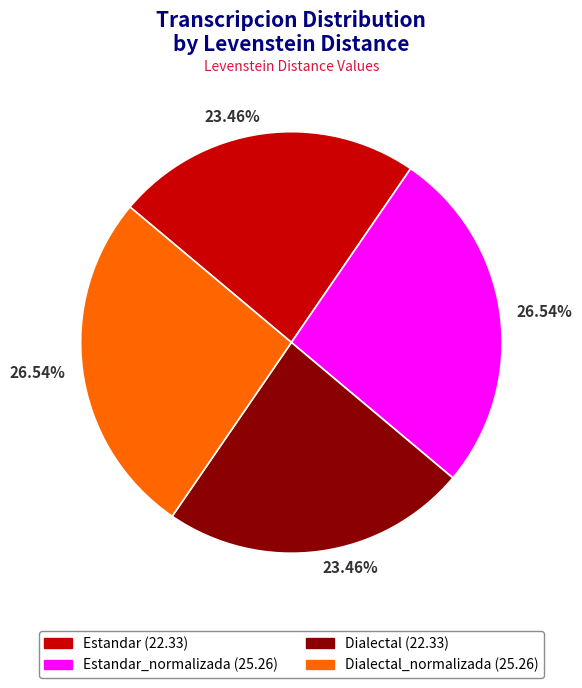

Is there a majority slice in this chart?

No